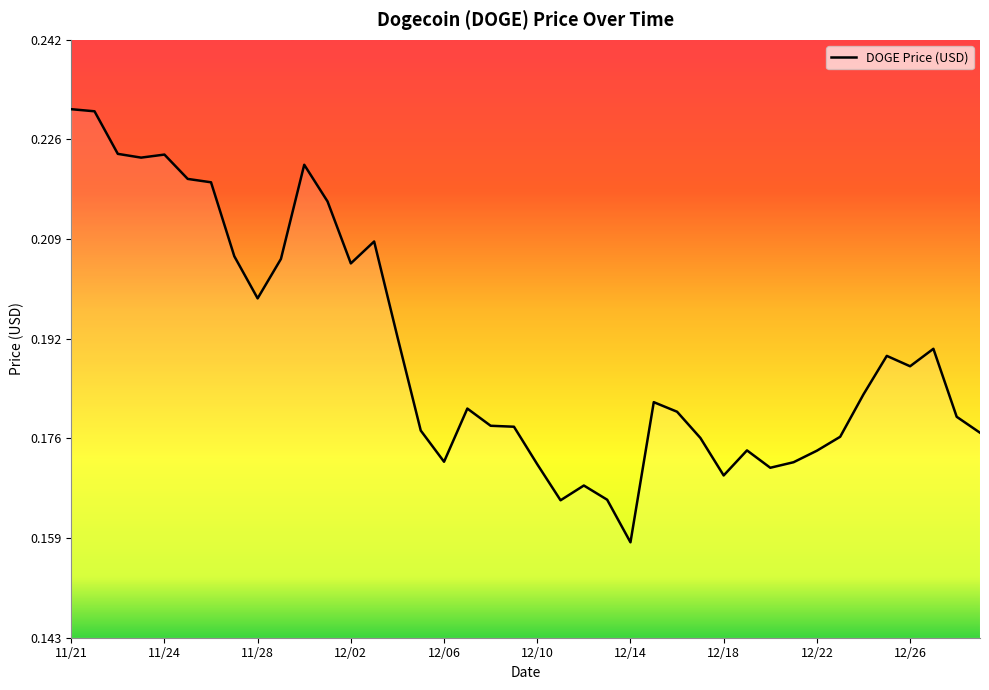

Reading left to right, extract all data points from this chart.

0.2	0.2	0.2	0.2	0.2	0.2	0.2	0.2	0.2	0.2	0.2	0.2	0.2	0.2	0.2	0.2	0.2	0.2	0.2	0.2	0.2	0.2	0.2	0.2	0.2	0.2	0.2	0.2	0.2	0.2	0.2	0.2	0.2	0.2	0.2	0.2	0.2	0.2	0.2	0.2